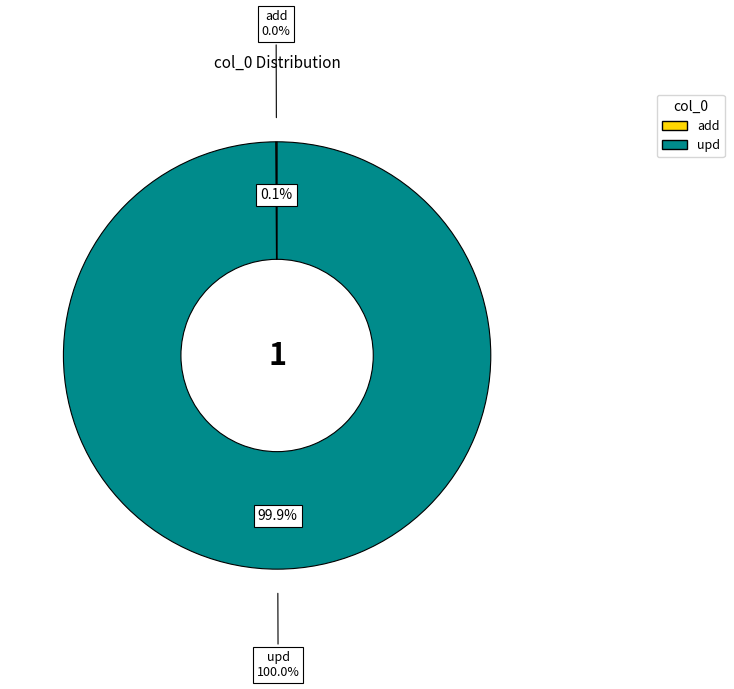

Combined, what portion of the pie is add and upd?

100.0%